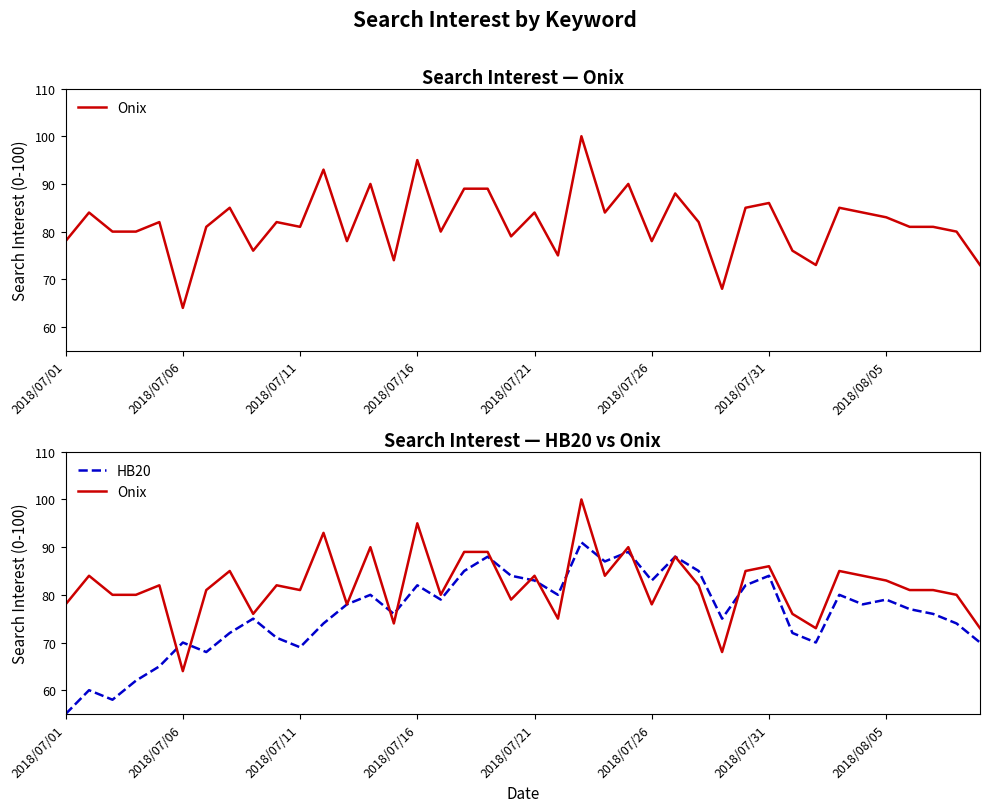

How many times do Onix and HB20 cross each other?

12